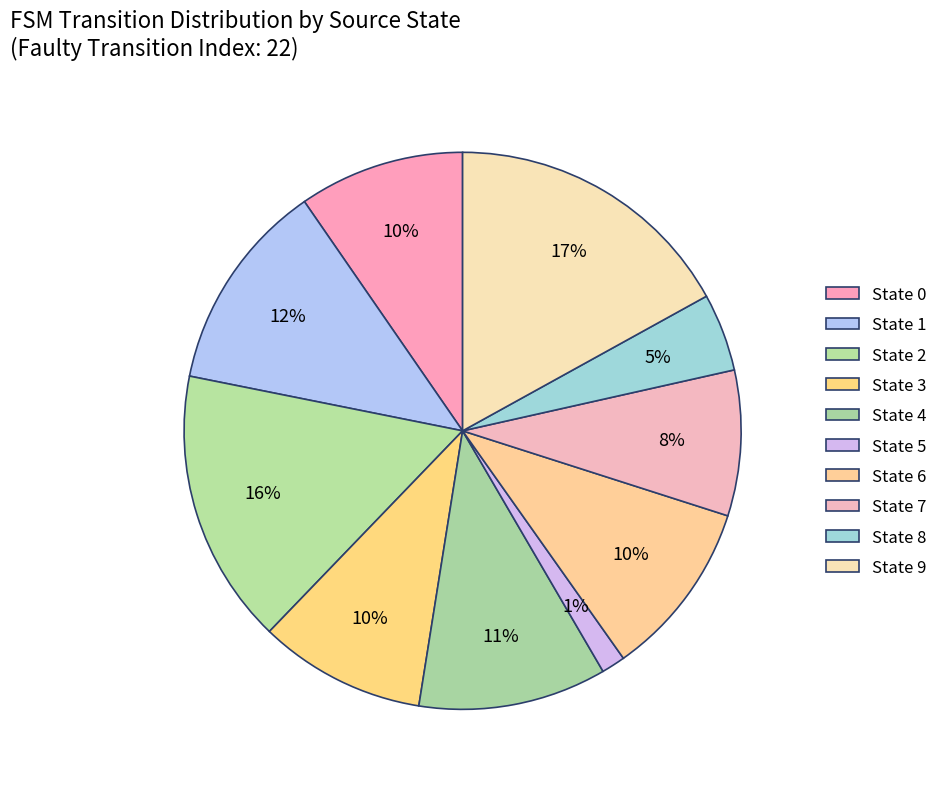

How many slices are in this pie chart?

10